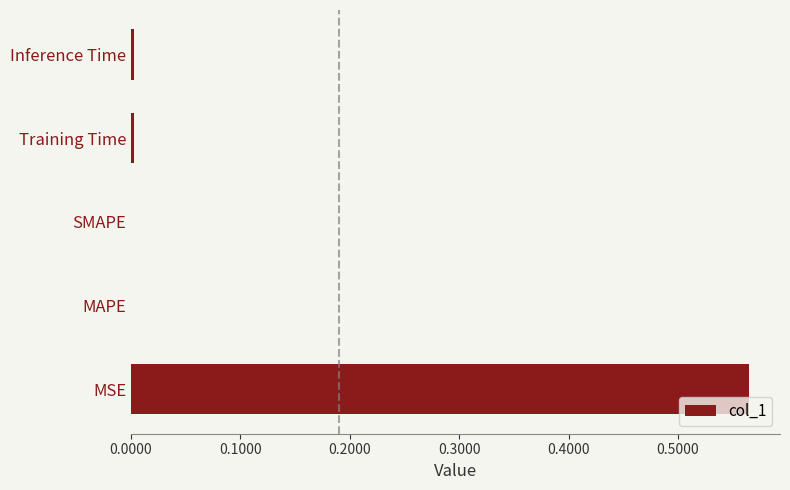

The value at MAPE is 0.0. True or false?

True